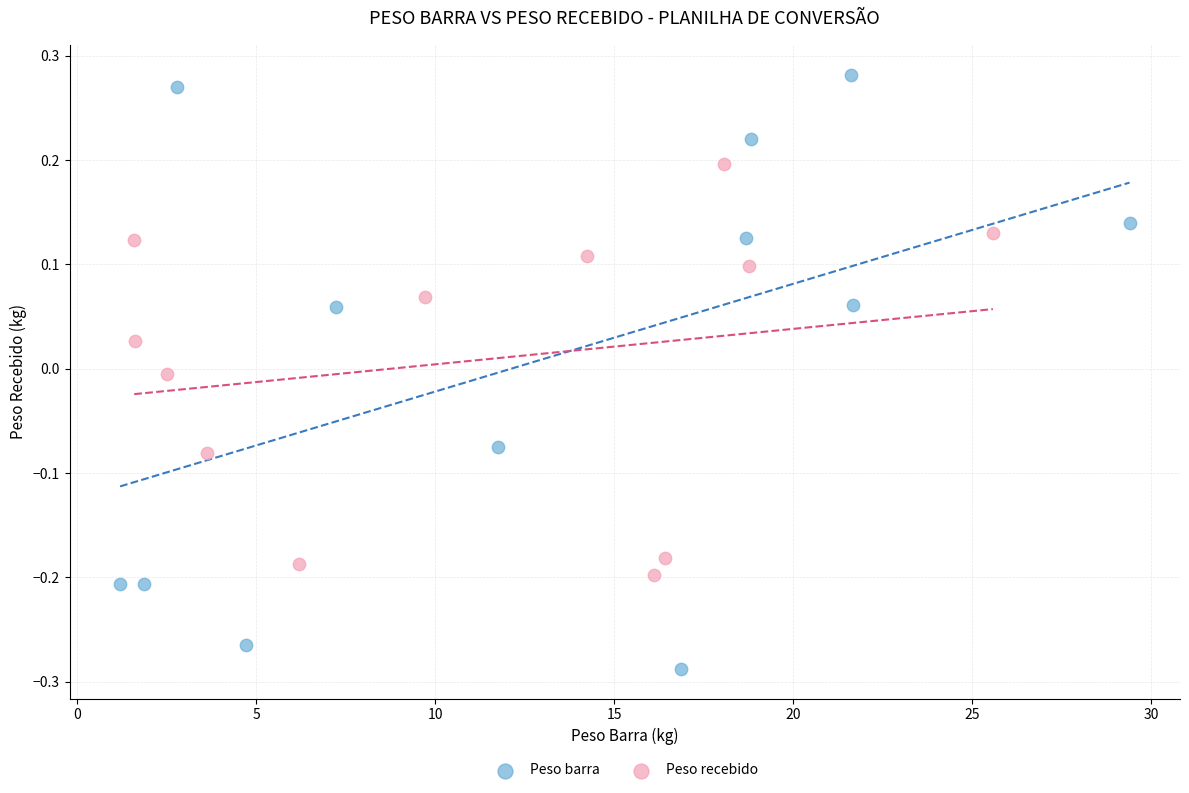

Which series contains the highest Y value?

Peso barra